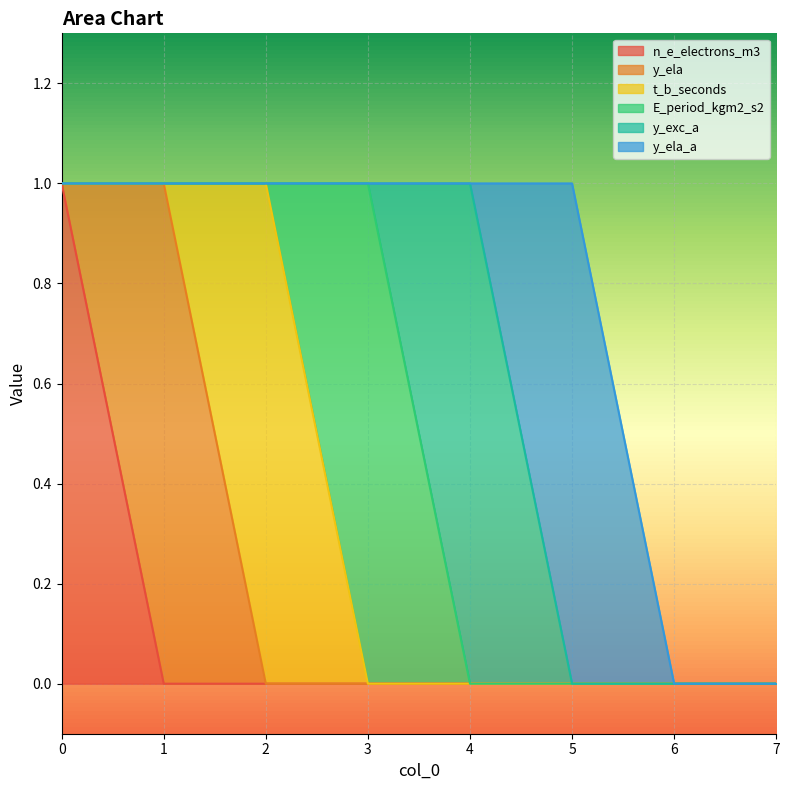

How many y_ela_a values are between 0 and 1?

8